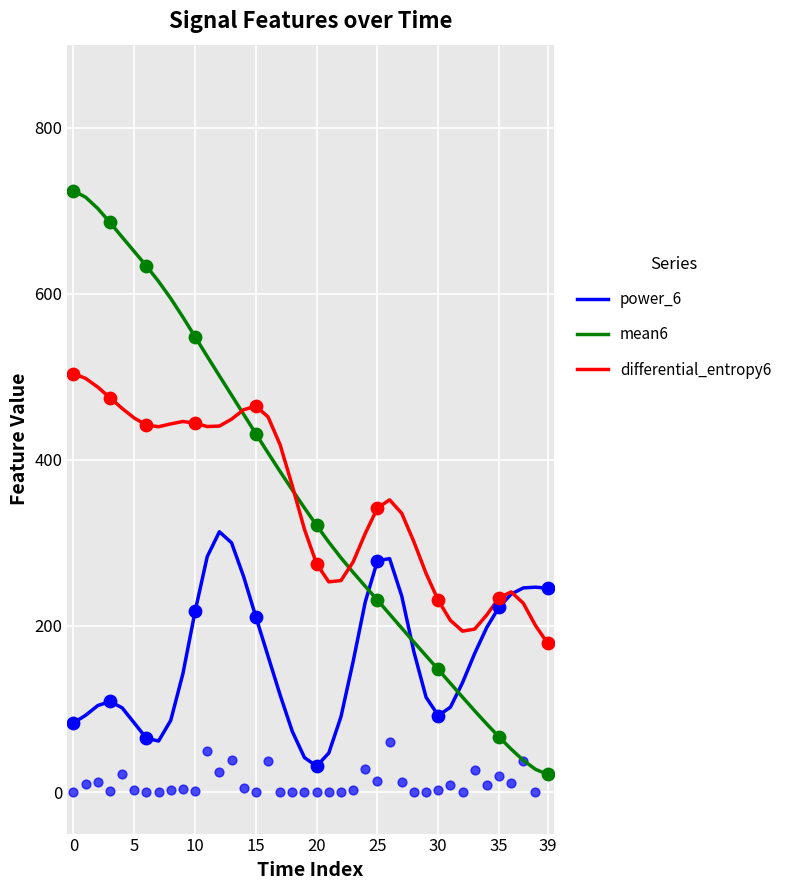

Which series reaches the minimum Y coordinate?

mean6